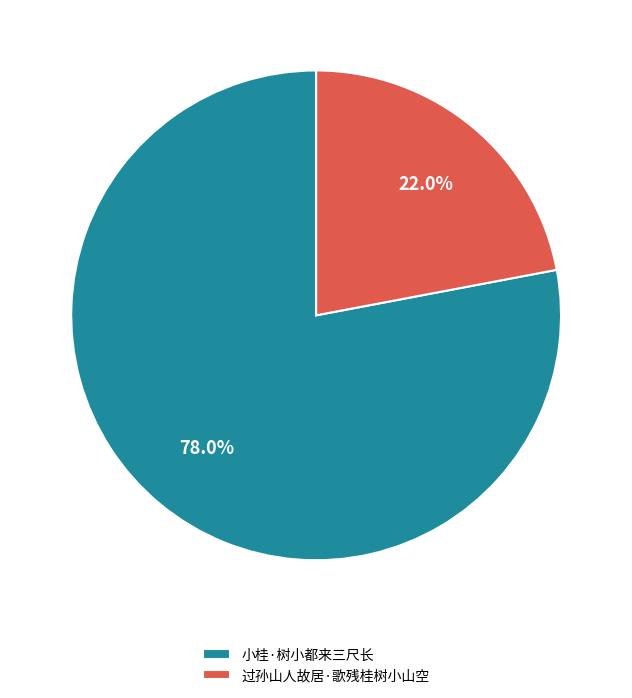

Is 小桂·树小都来三尺长 the majority of the pie?

Yes